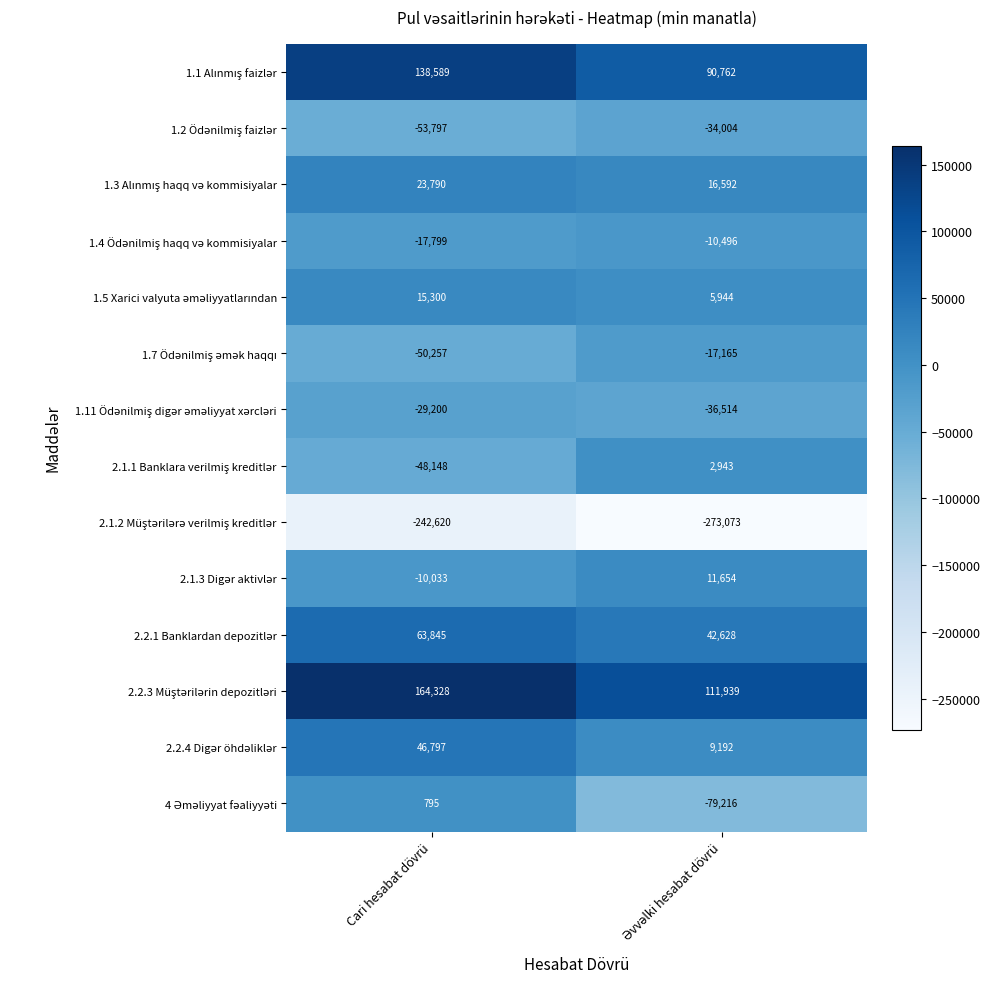

What is the difference between the highest and lowest values at Cari hesabat dövrü?

406948